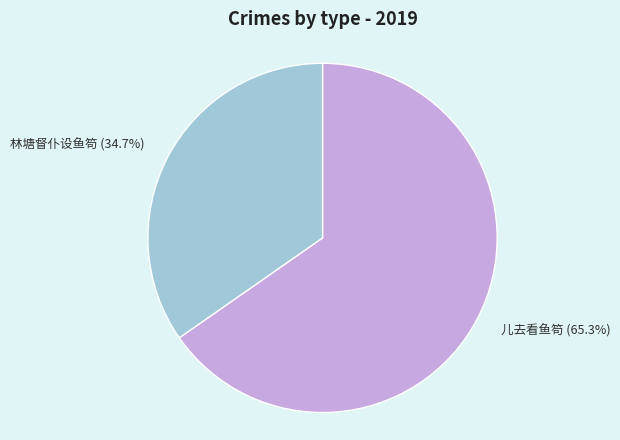

To the nearest percent, what portion does 儿去看鱼笱 represent?

65%